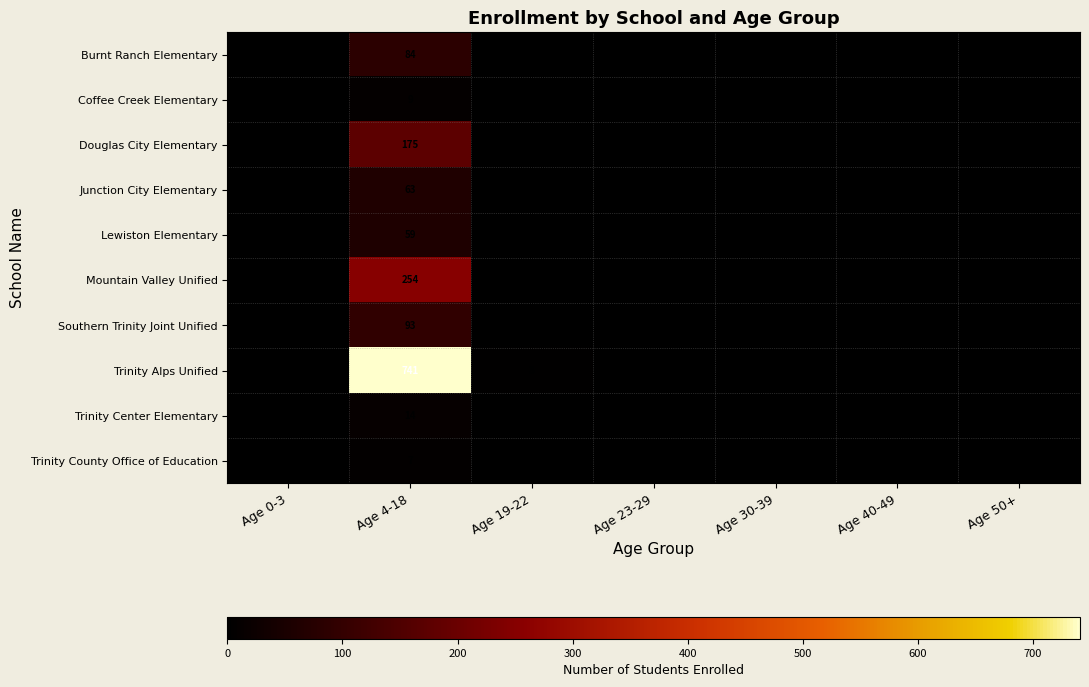

The Trinity Alps Unified series shows 1044 at Age 4-18. True or false?

False